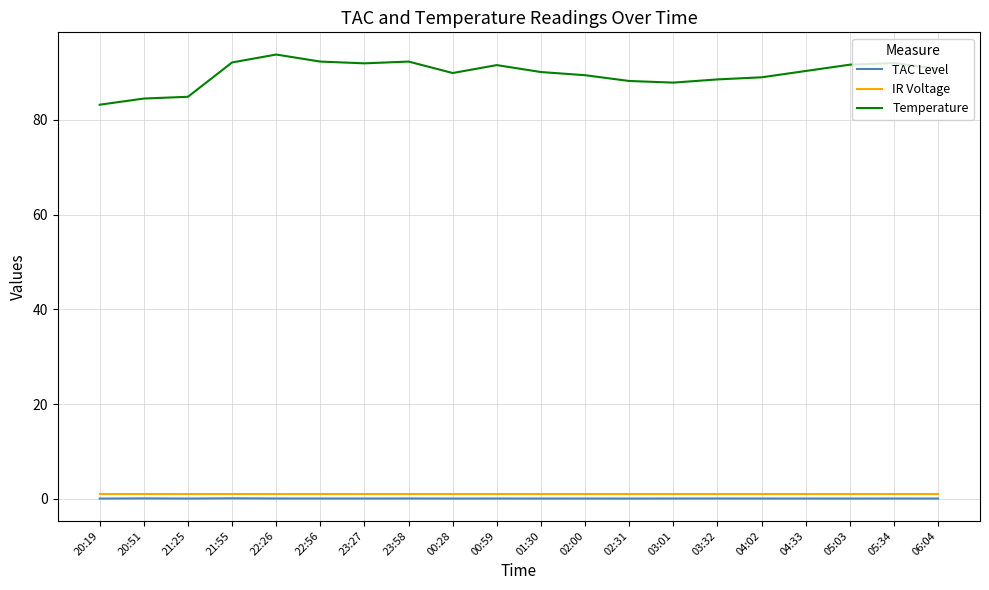

What is the total value across all series at 00:59?

92.7